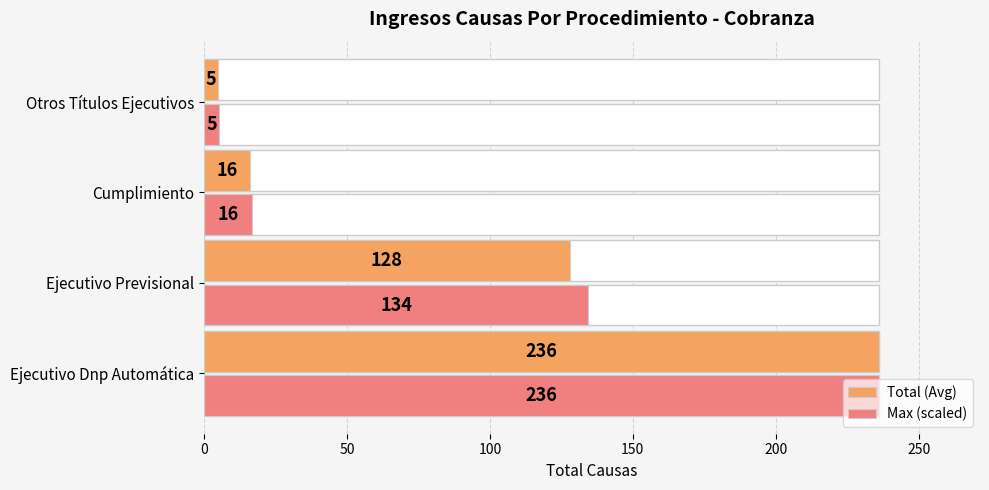

How many data points does each series have?

4